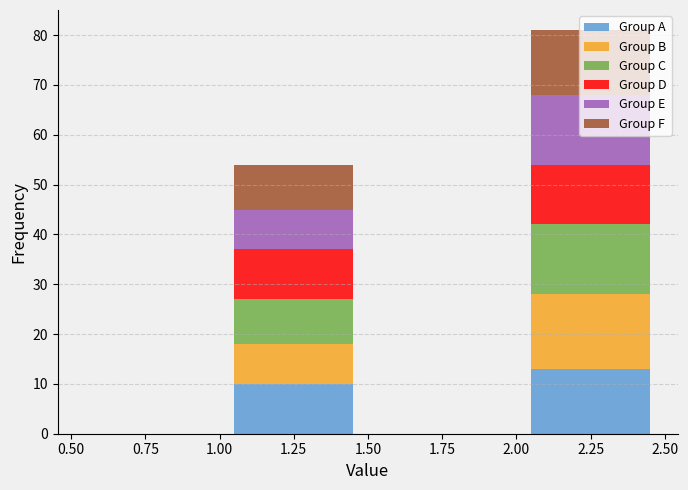

What is the total height of the stacked bar covering 2.00 to 2.50 on the x-axis? The values are not printed on the chart, so give them approximately, as read against the axis.

81